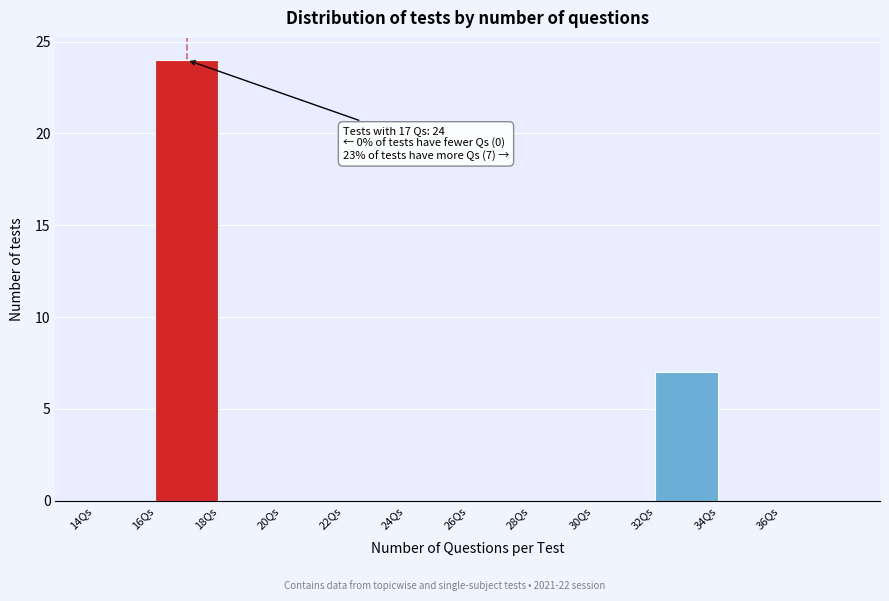

Over which range of the x-axis is the bar tallest?

16 to 18